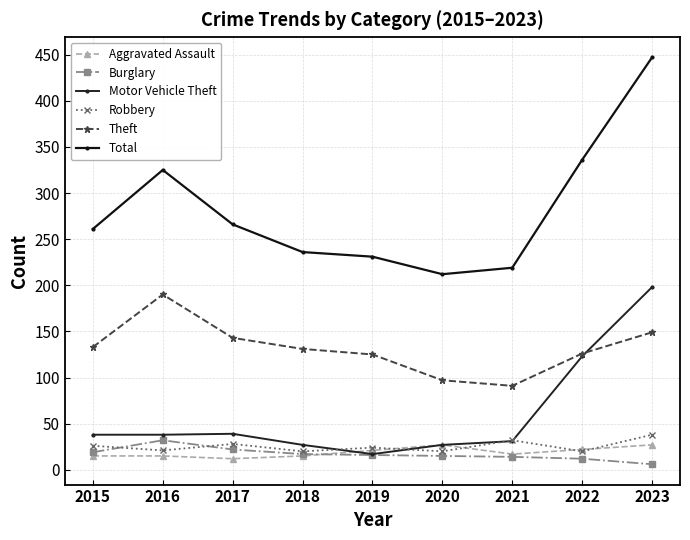

What is the difference between the maximum and second lowest values in the Robbery series?

18